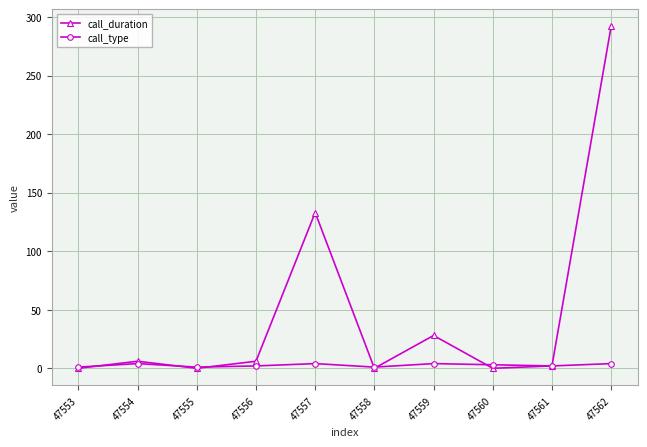

What is the value of the call_type point at the 5th from the left?

4